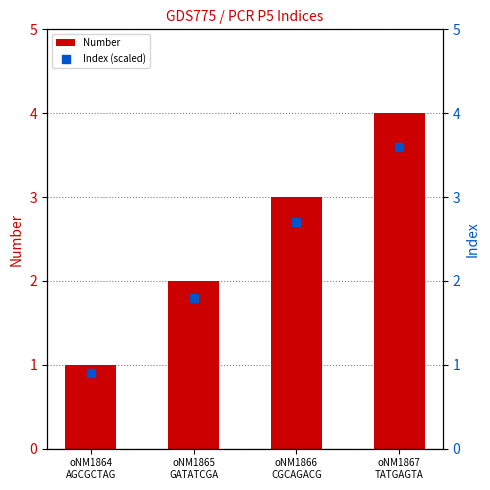

Which series contains the lowest Y value?

Index (scaled)